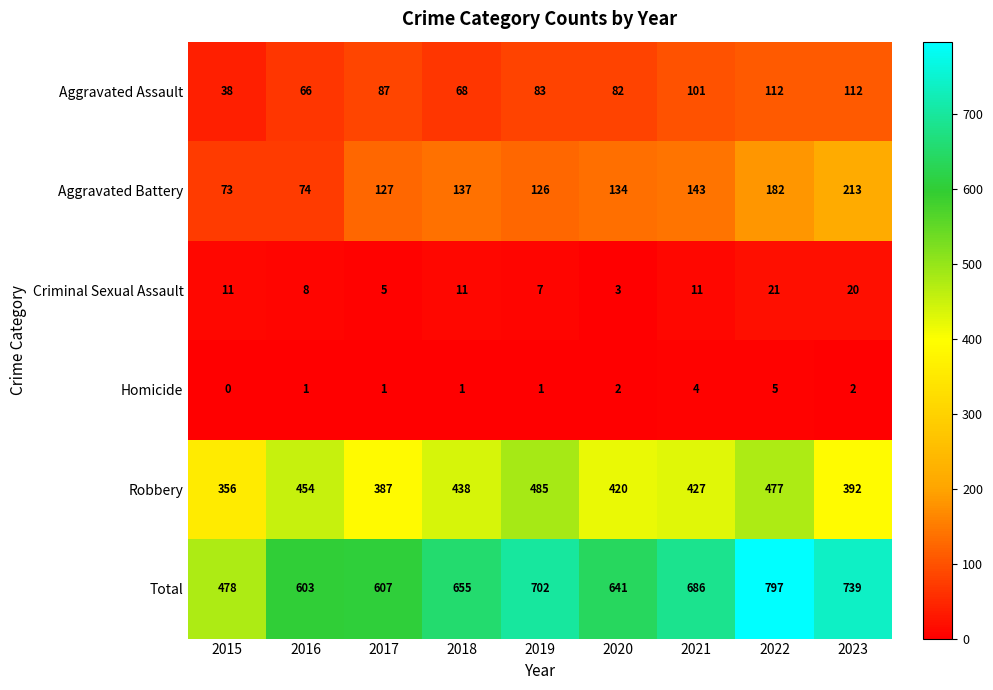

What is the difference between the Aggravated Battery values at 2018 and 2022?

45